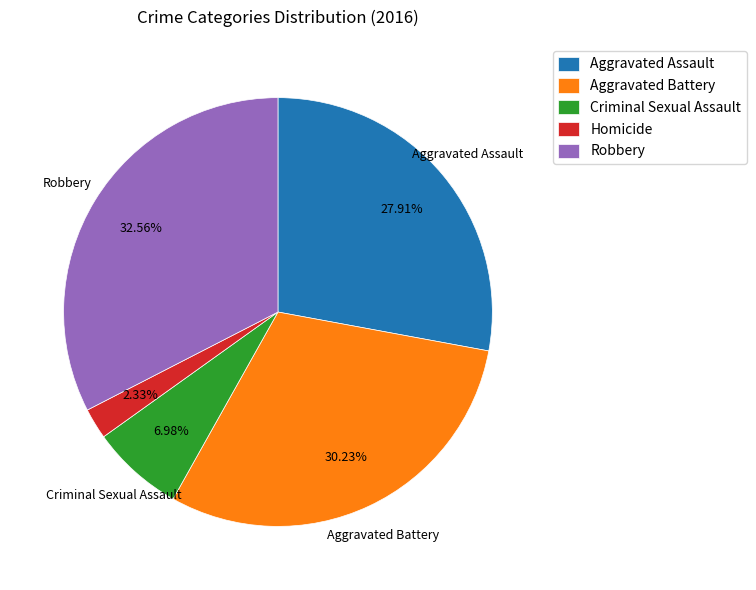

How many segments does this pie chart have?

5